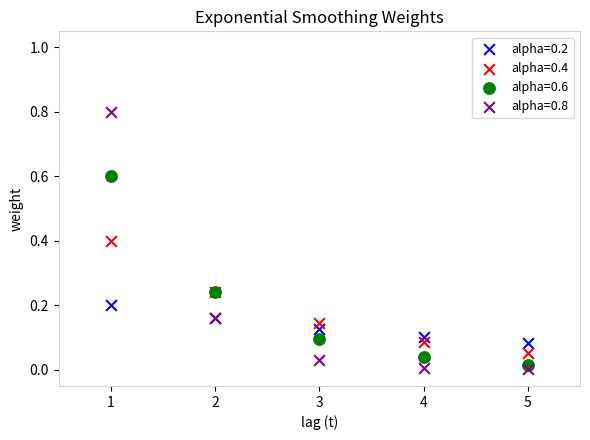

What is the X range (max minus min) for the scatter plot?

4.0